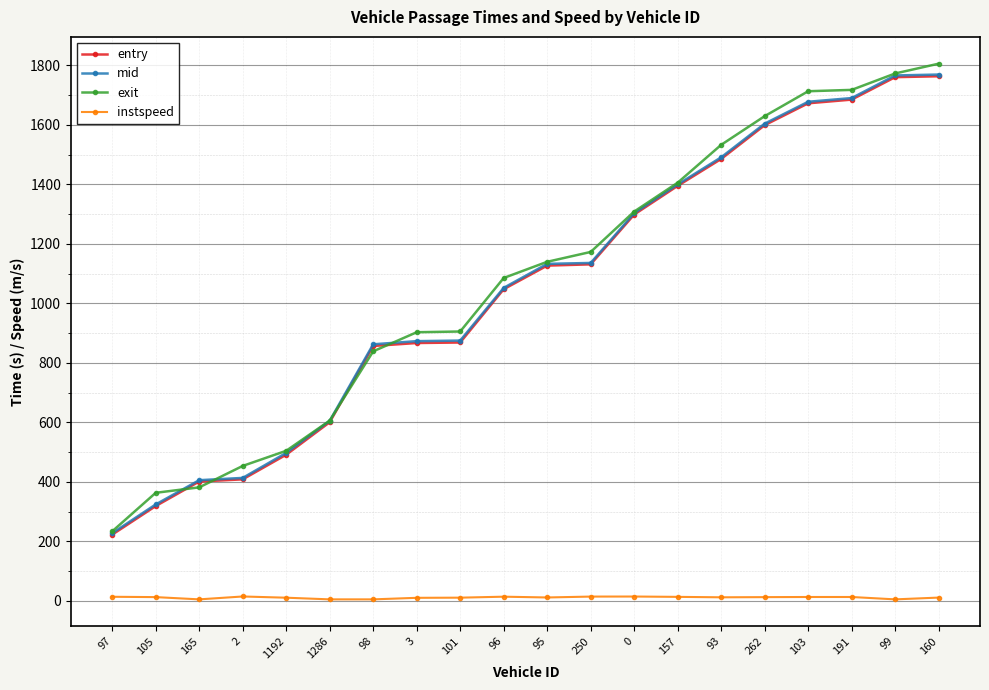

Is it true that mid equals 1133.0 at 95?

True